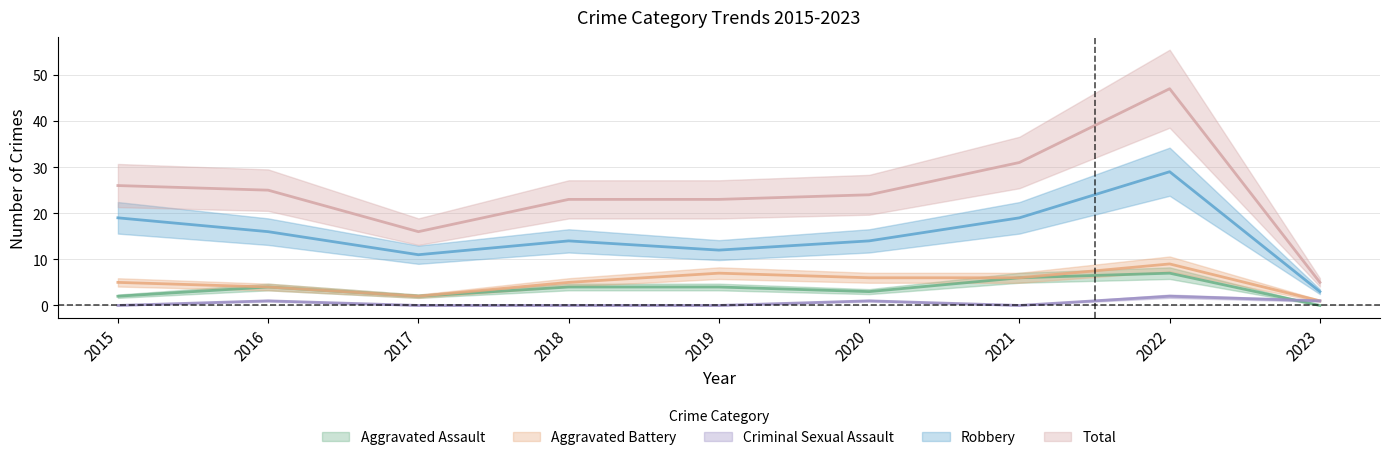

Does the chart display data point markers on the line(s)?

No